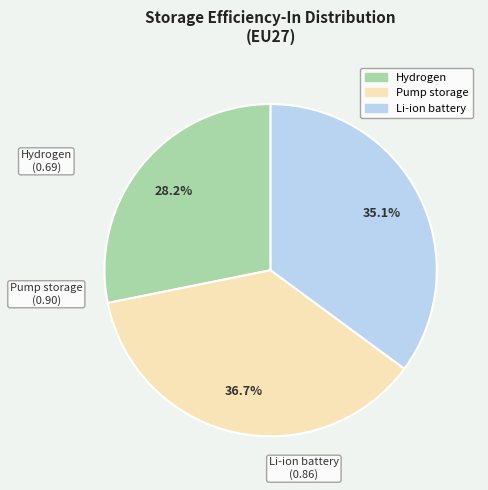

To the nearest percent, what is the average slice percentage?

33%